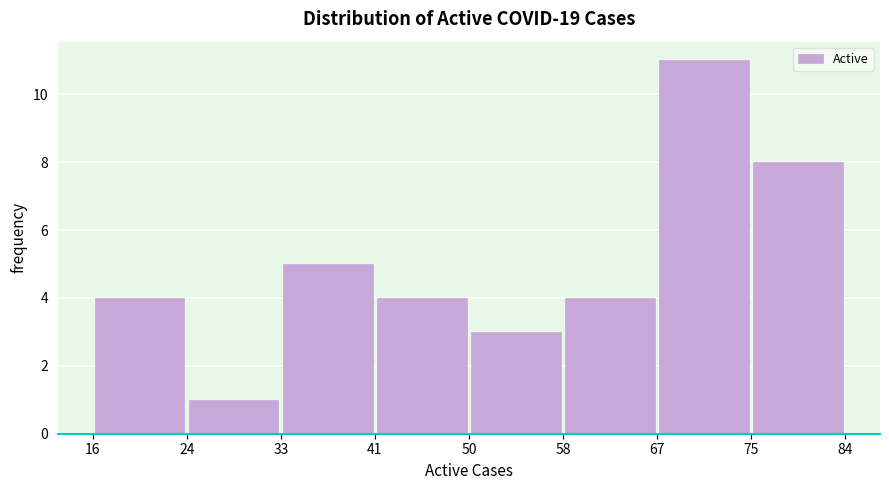

How tall is the bar that spans 75 to 84 on the x-axis? The values are not printed on the chart, so give them approximately, as read against the axis.

8